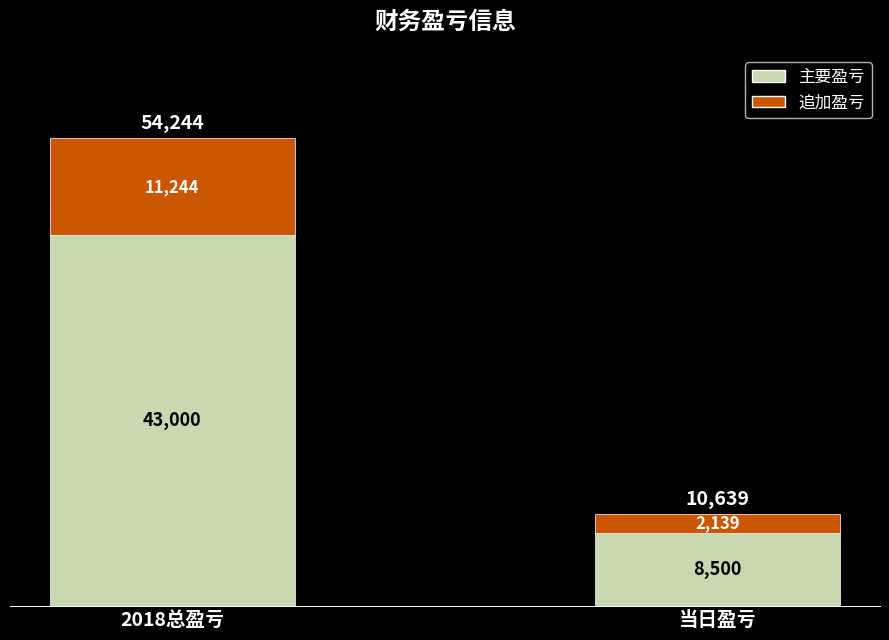

What is the sum of all 主要盈亏 values?

51500